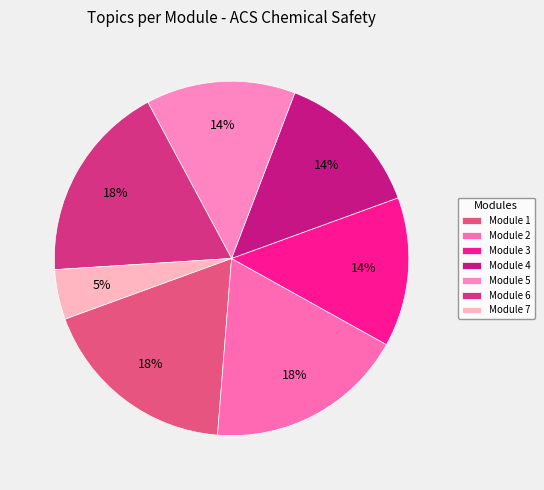

How many slices are in this pie chart?

7